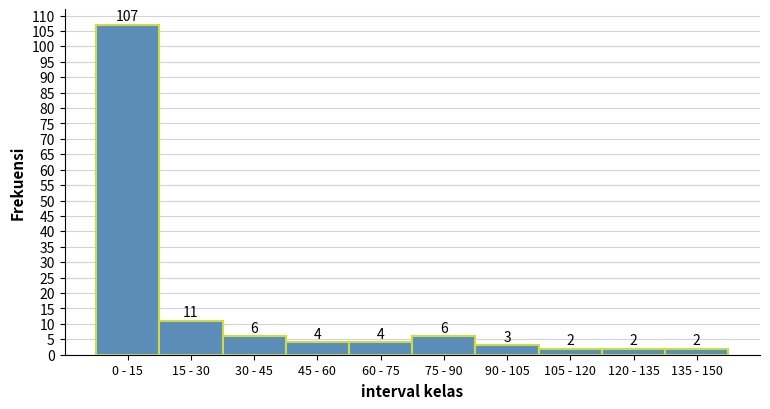

Reading left to right, list all the values displayed in this chart.

107	11	6	4	4	6	3	2	2	2